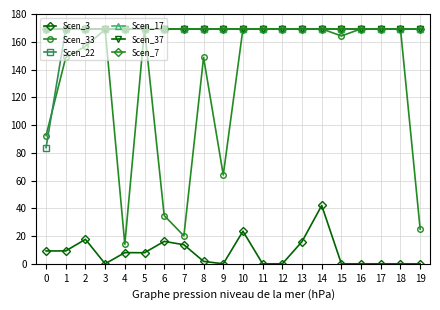

Does the chart have visible grid lines?

Yes